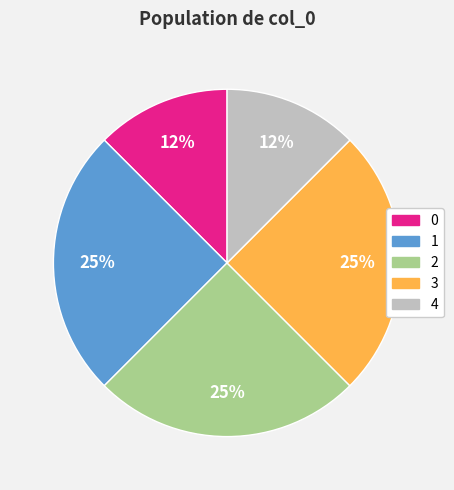

Does 1 account for over 50% of the chart?

No